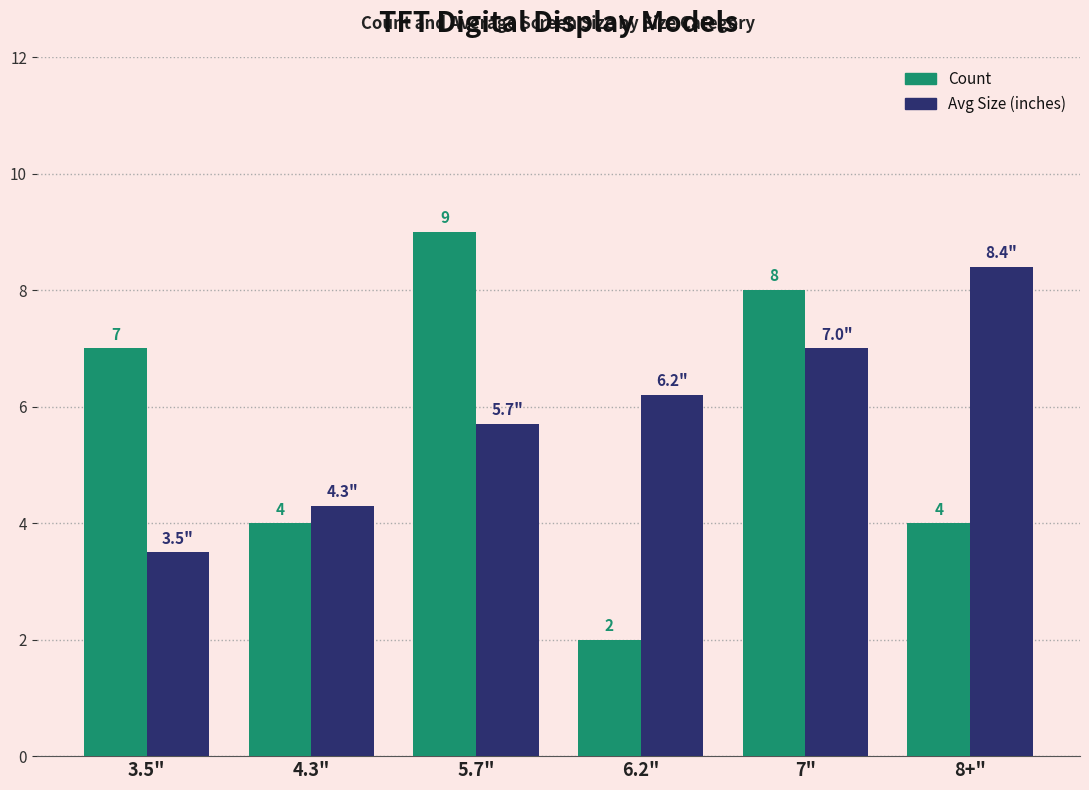

How many bars are there in each group?

2